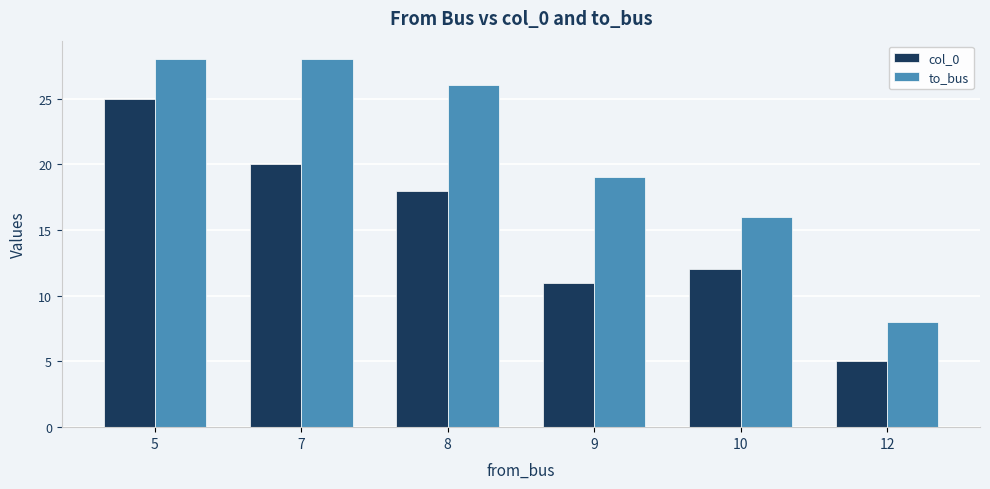

Reading left to right, list all the values displayed in this chart.

col_0: 5=25	7=20	8=18	9=11	10=12	12=5
to_bus: 5=28	7=28	8=26	9=19	10=16	12=8